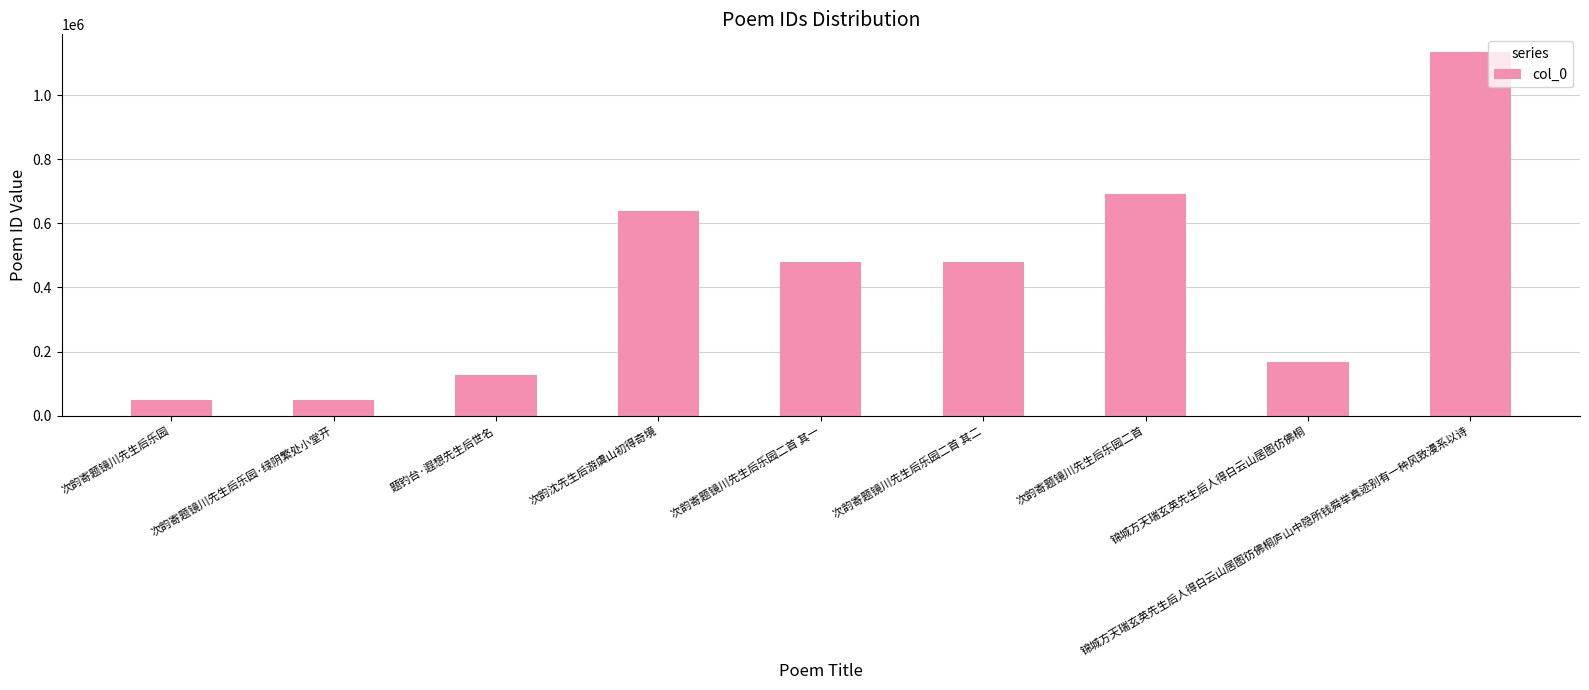

What is the change in value from 次韵寄题镜川先生后乐园 to 次韵寄题镜川先生后乐园二首?

+642590